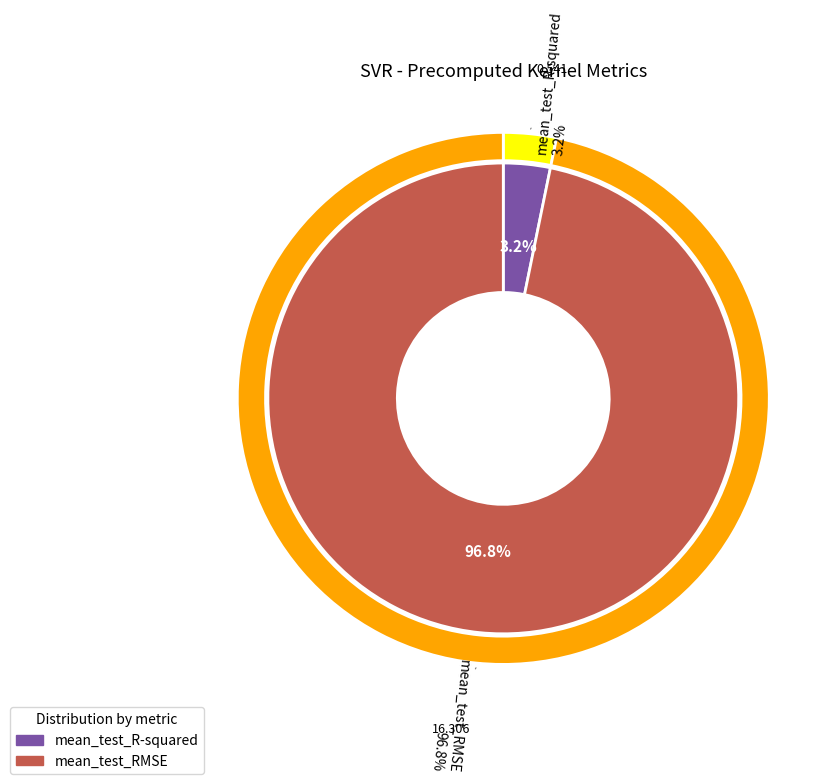

To the nearest percent, what is the average slice percentage?

50%